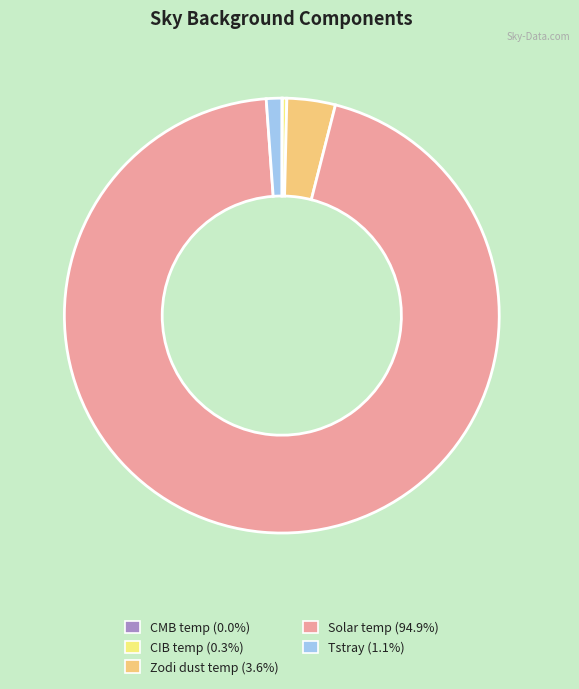

Which category accounts for the majority?

Solar temp